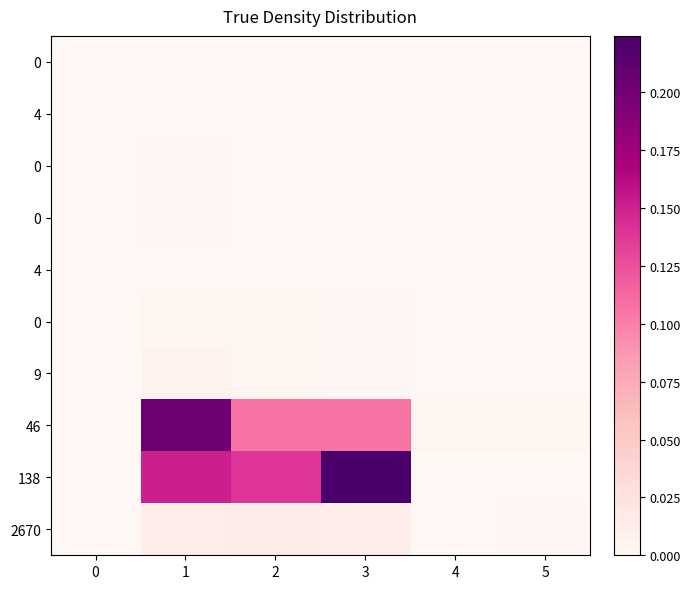

Which has a higher value, 2 or 3?

2